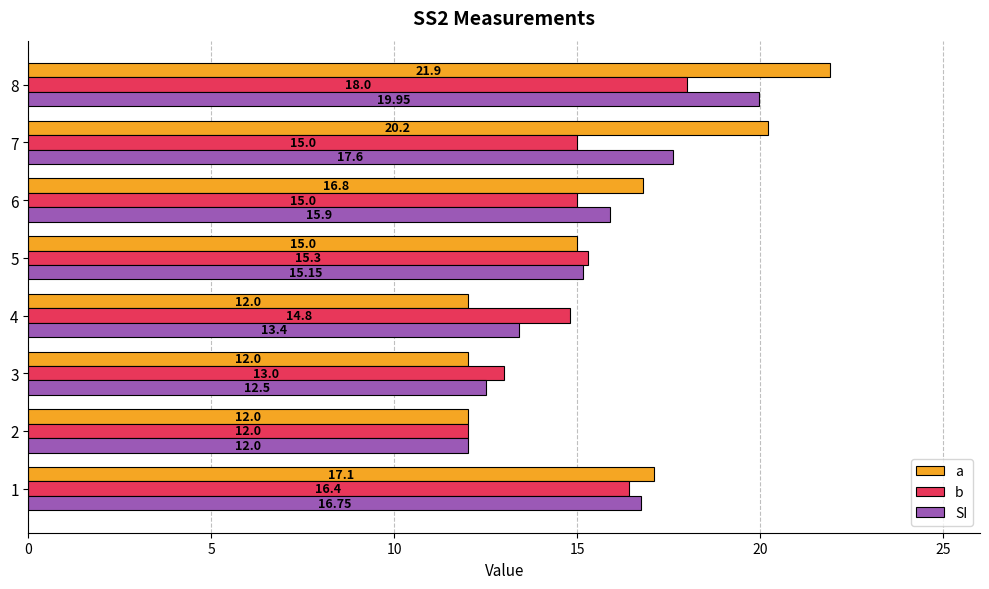

Count the number of data series in this chart.

3